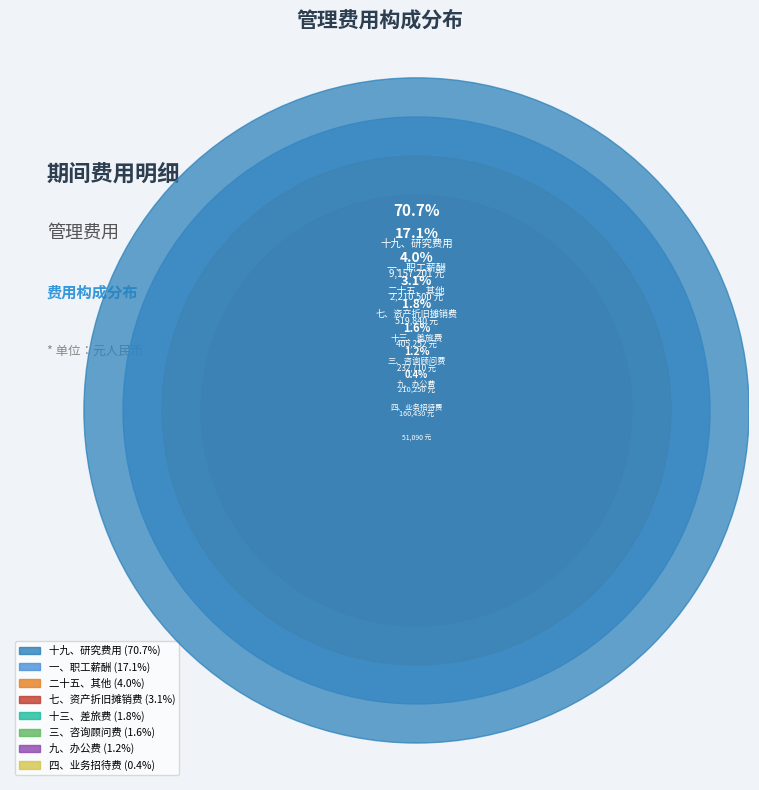

To the nearest percent, what portion does 二十五、其他 represent?

4%